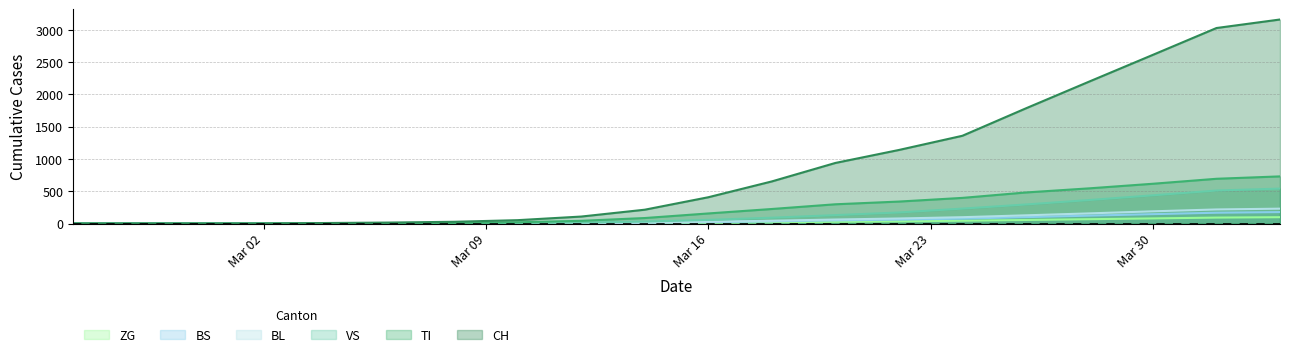

What is the difference between the second highest and minimum values in the CH series?

3028